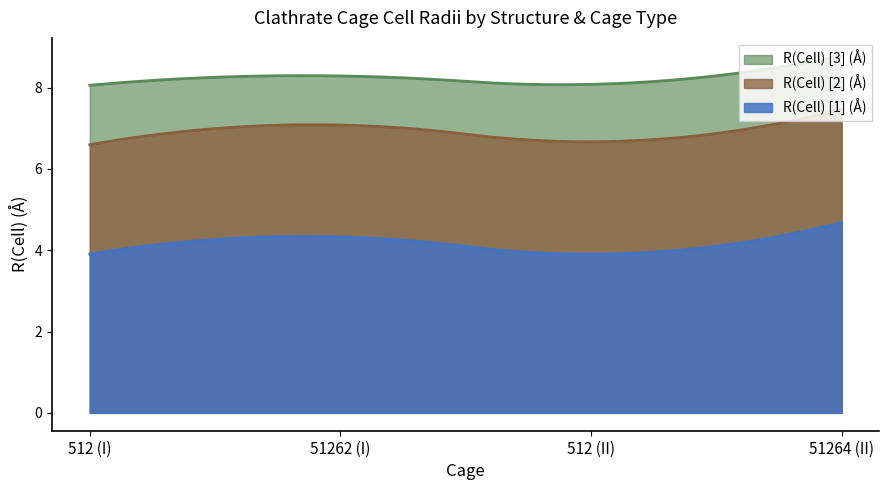

Reading left to right, list all the values displayed in this chart.

R(Cell) [1] (Å): 512 (I)=3.9	51262 (I)=4.3	512 (II)=3.9	51264 (II)=4.7
R(Cell) [2] (Å): 512 (I)=6.6	51262 (I)=7.1	512 (II)=6.7	51264 (II)=7.5
R(Cell) [3] (Å): 512 (I)=8.1	51262 (I)=8.3	512 (II)=8.1	51264 (II)=8.8